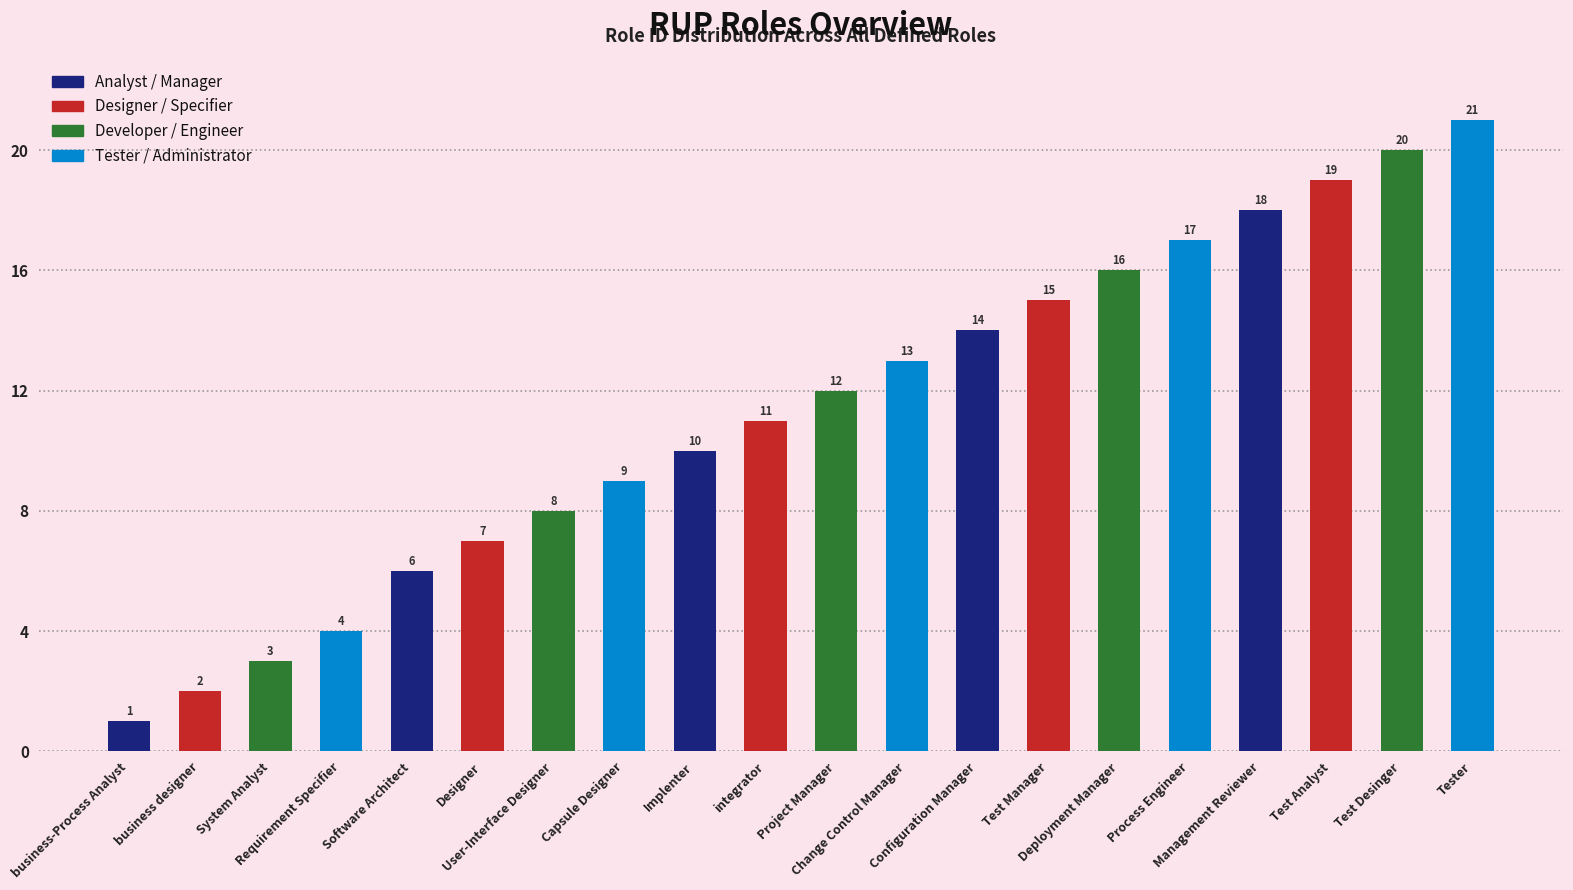

Which label corresponds to the largest value in the chart?

Tester